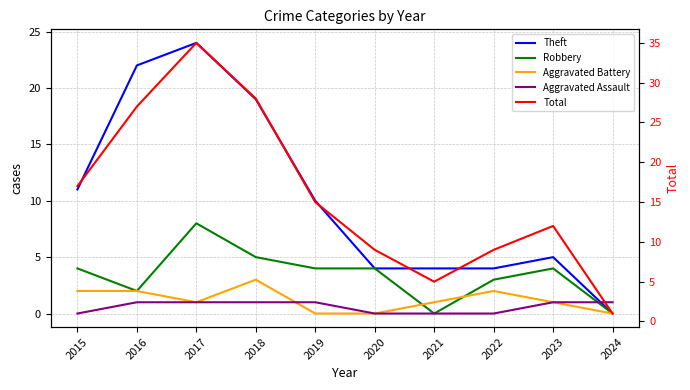

True or false: Robbery has a value of 4 at 2015.

True